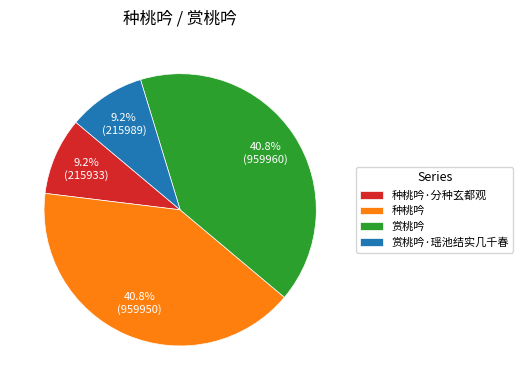

Approximately how many times larger is the value at 种桃吟 compared to 赏桃吟·瑶池结实几千春?

4.4